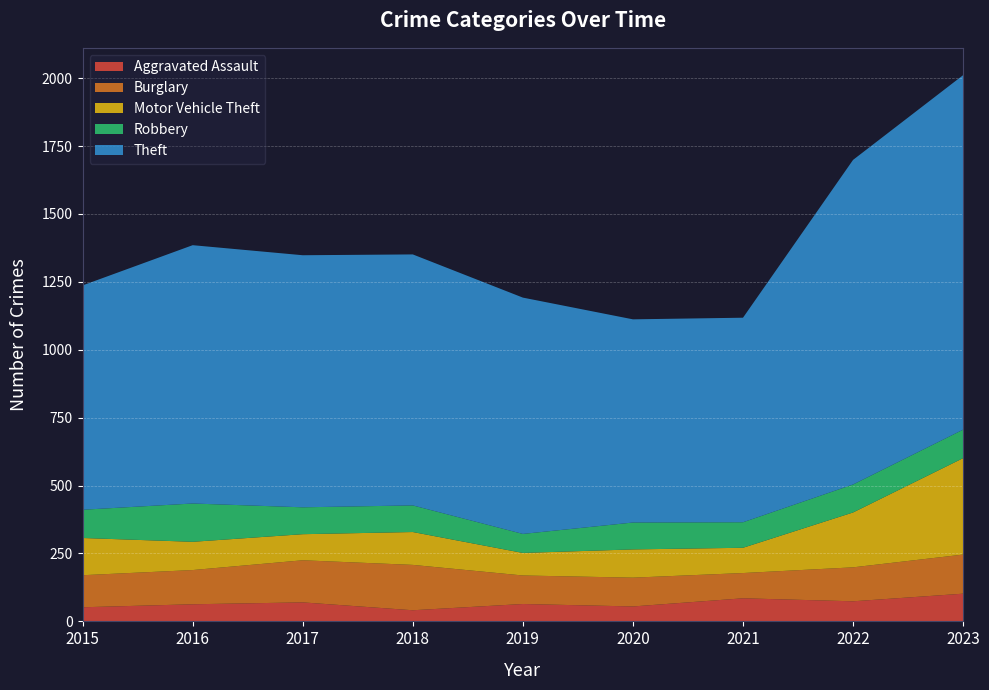

Reading left to right, list all the values displayed in this chart.

Aggravated Assault: 52	63	70	41	64	55	85	74	102
Burglary: 118	126	155	167	105	106	93	125	144
Motor Vehicle Theft: 137	104	96	121	83	104	93	202	355
Robbery: 104	141	99	98	70	99	94	103	105
Theft: 826	951	928	924	870	748	753	1195	1305